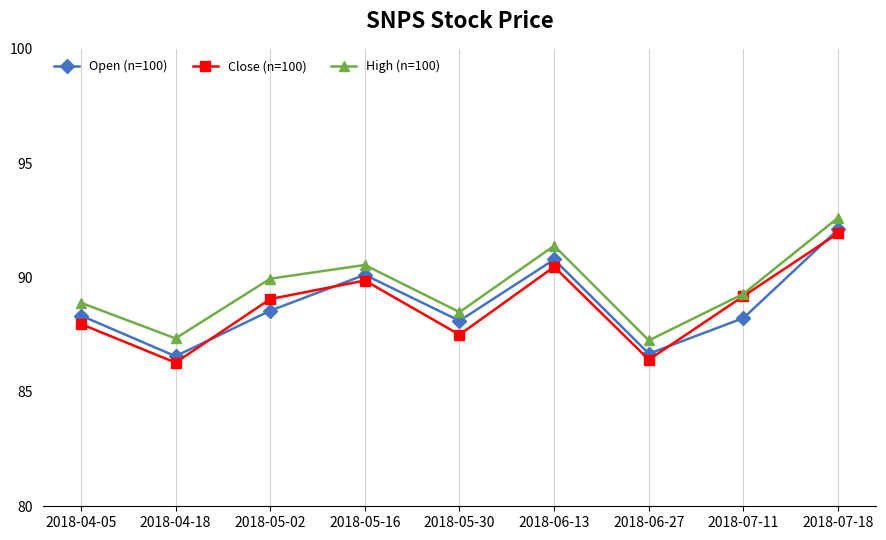

Is the value of High (n=100) at 2018-06-27 greater than the value of Open (n=100) at 2018-07-11?

No